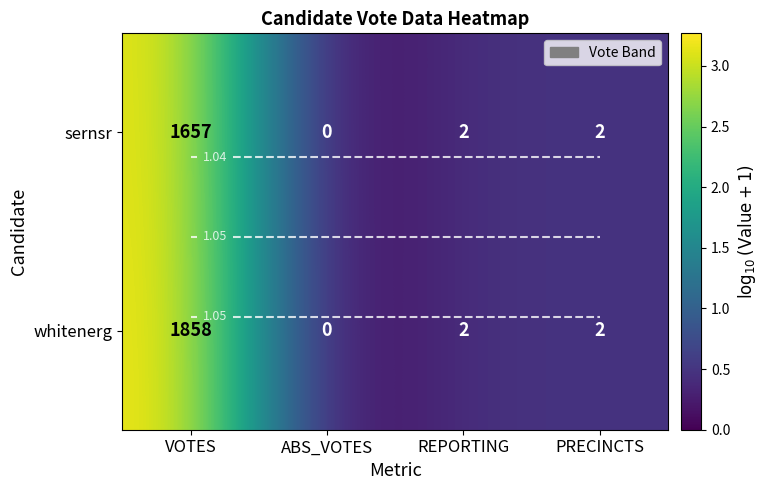

Rank the series at REPORTING from highest to lowest value.

sernsr, whitenerg